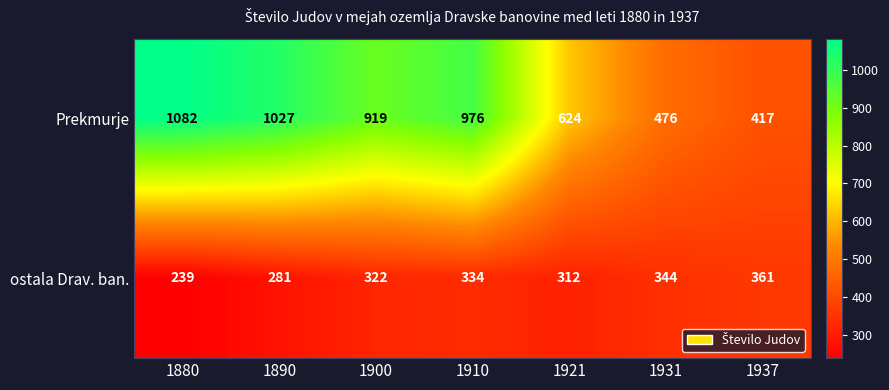

Reading left to right, extract all data points from this chart.

Prekmurje: 1082	1027	919	976	624	476	417
ostala Drav. ban.: 239	281	322	334	312	344	361